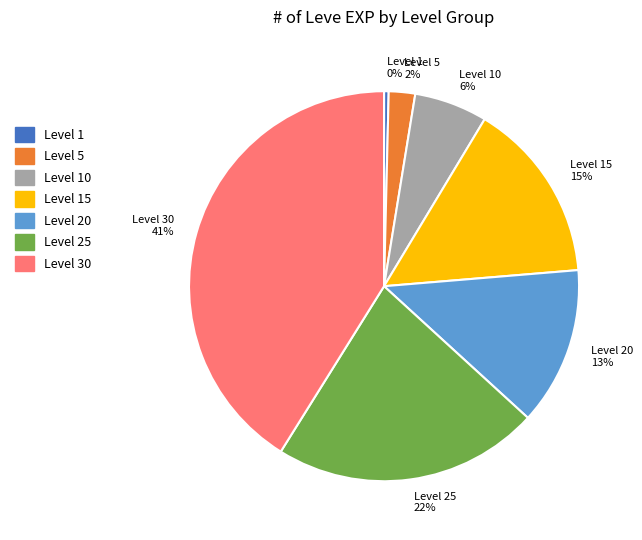

True or false: Level 30 41% accounts for 41% of the total.

True